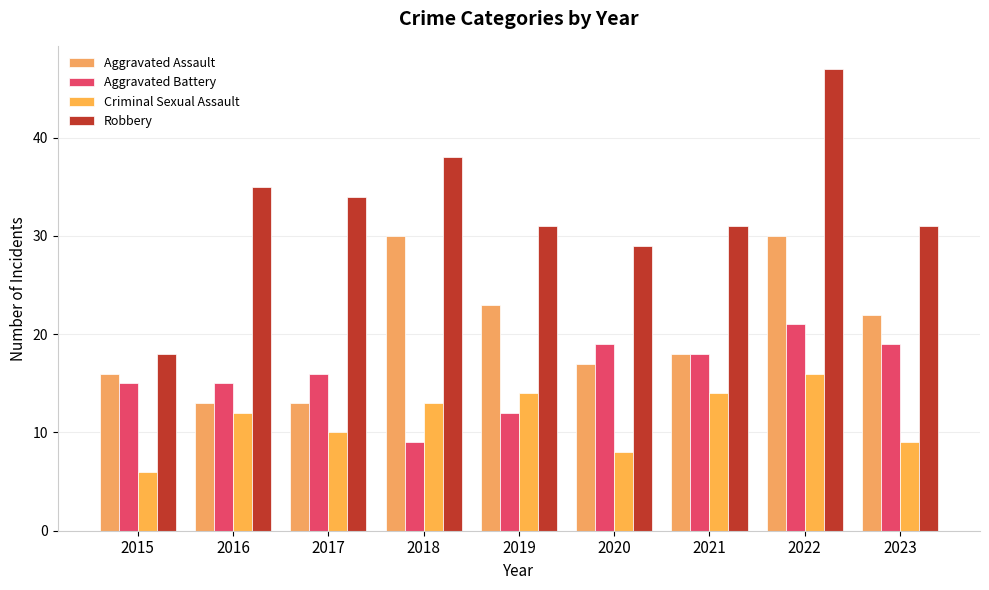

List the series in order of their peak value, highest first.

Robbery, Aggravated Assault, Aggravated Battery, Criminal Sexual Assault